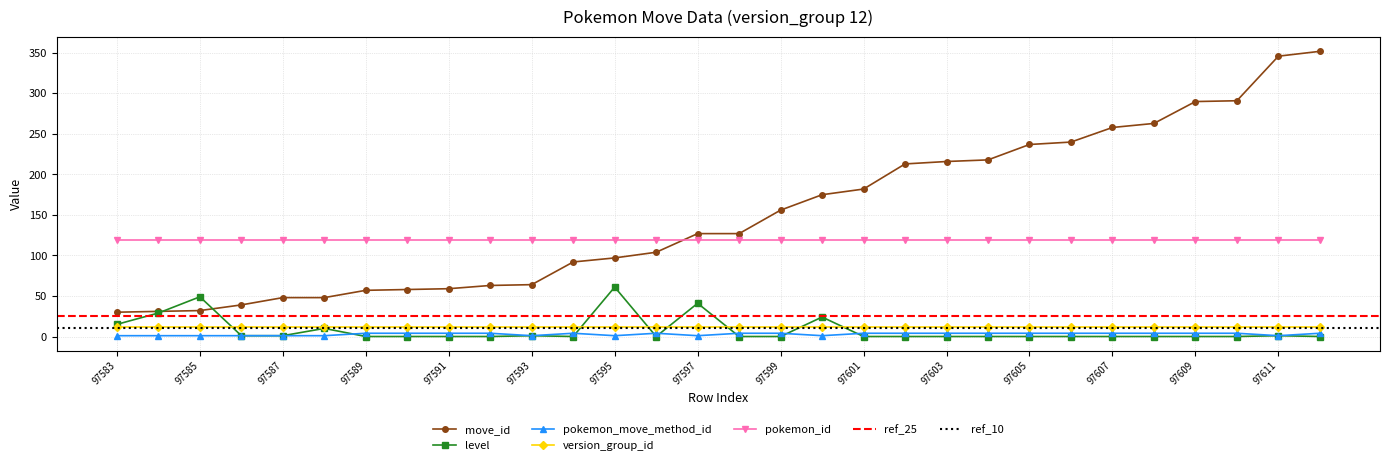

At which category does level reach its first local peak?

97585